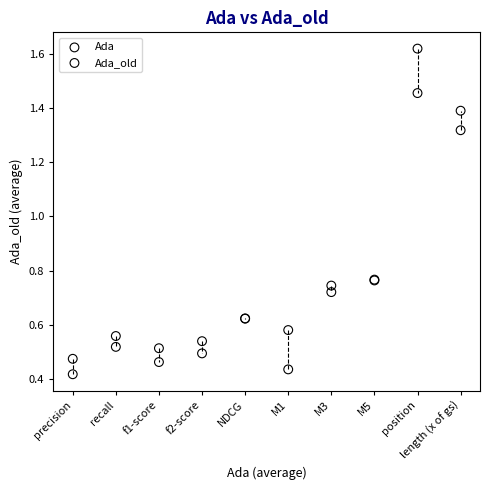

What are all the series names shown in the legend?

Ada, Ada_old